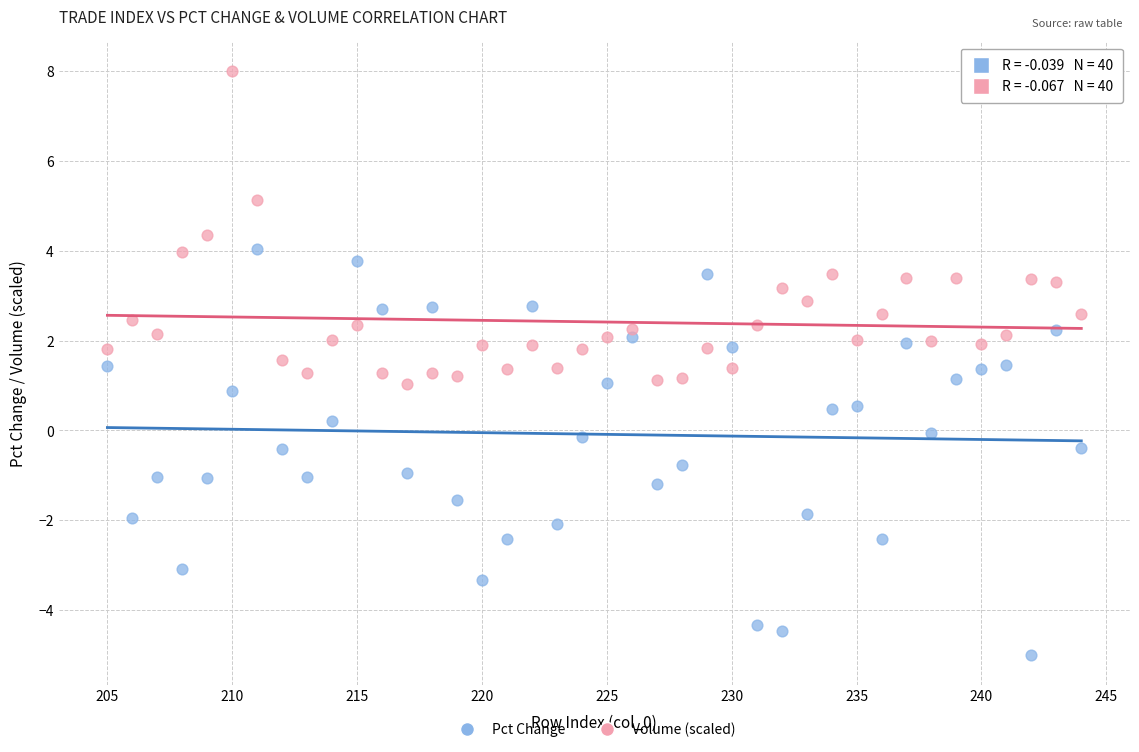

Which series contains the highest Y value?

Volume (scaled)